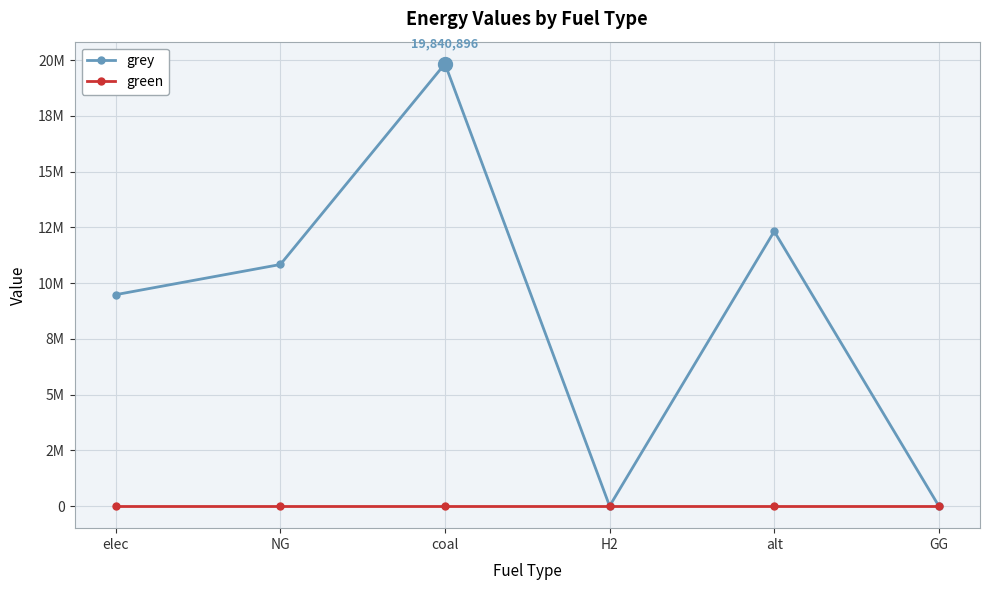

Between NG and GG, which series saw the biggest shift?

grey